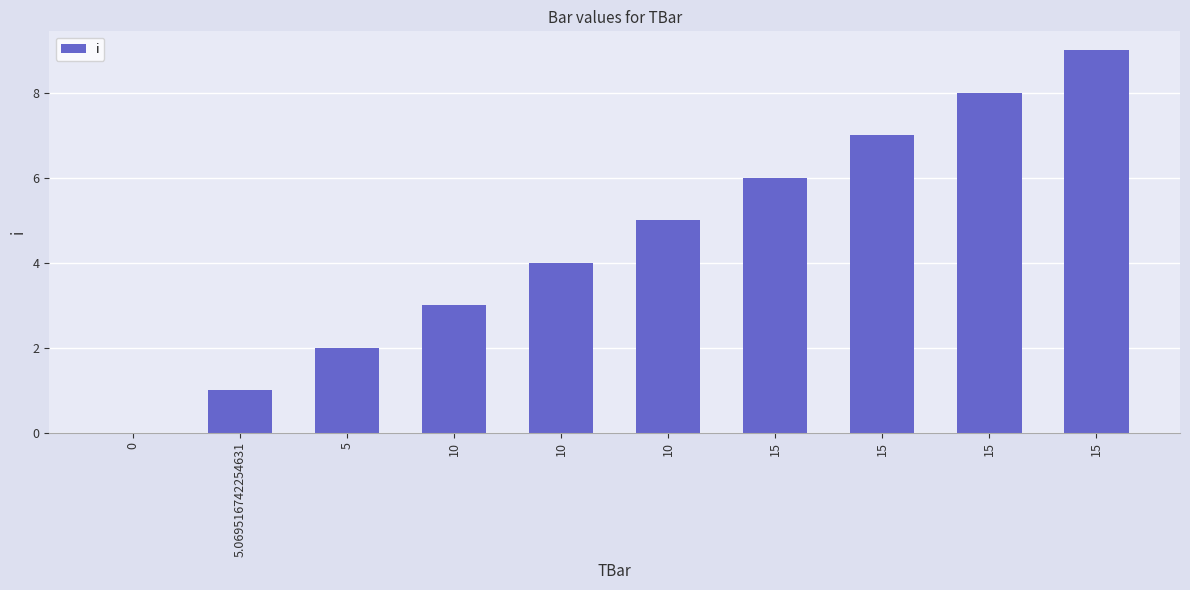

Count the number of categories in the chart.

10